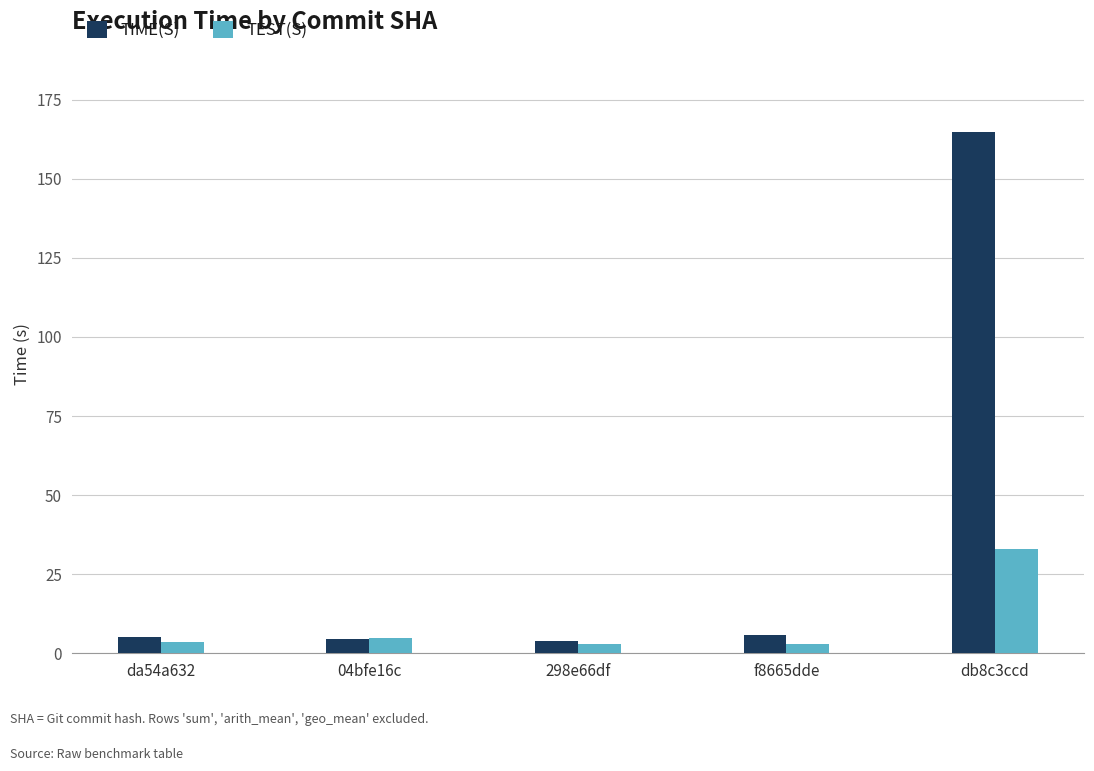

What are all the series names shown in the legend?

TIME(S), TEST(S)